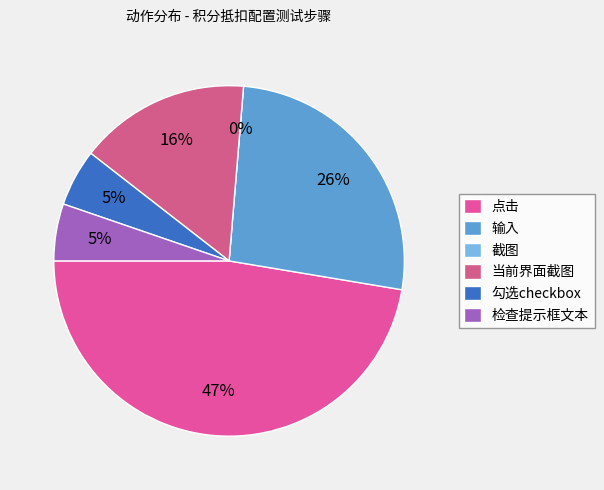

Does 当前界面截图 represent more than half of the total?

No